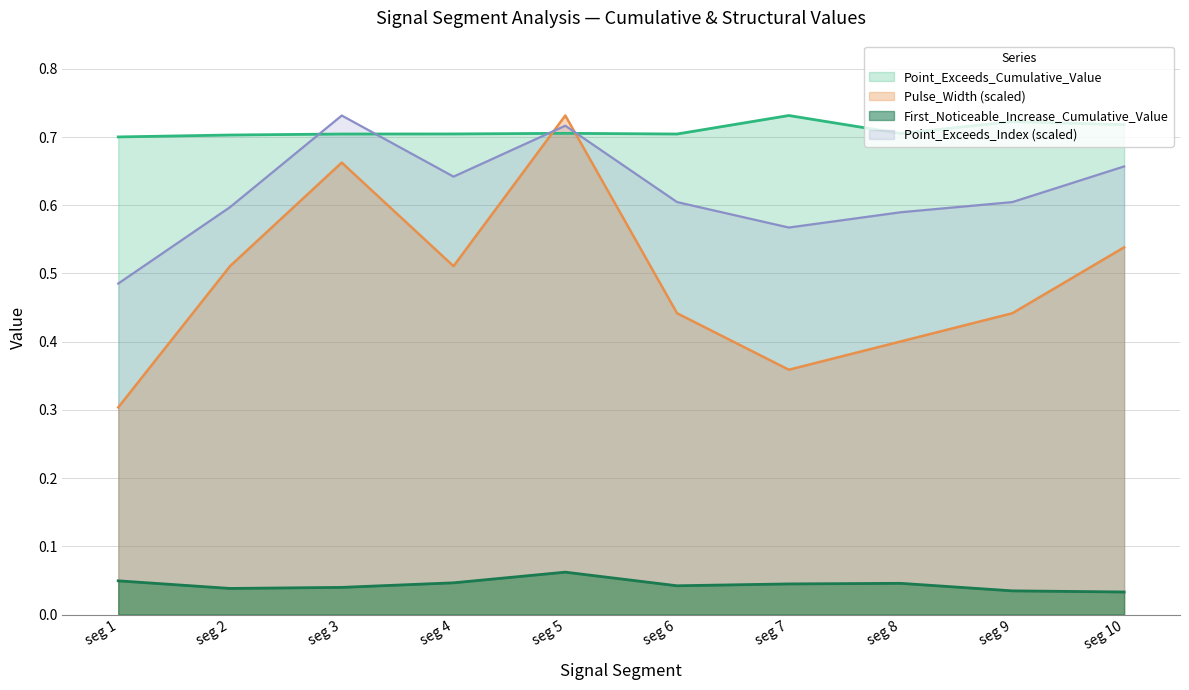

How many interior local valleys does the First_Noticeable_Increase_Cumulative_Value series have?

2